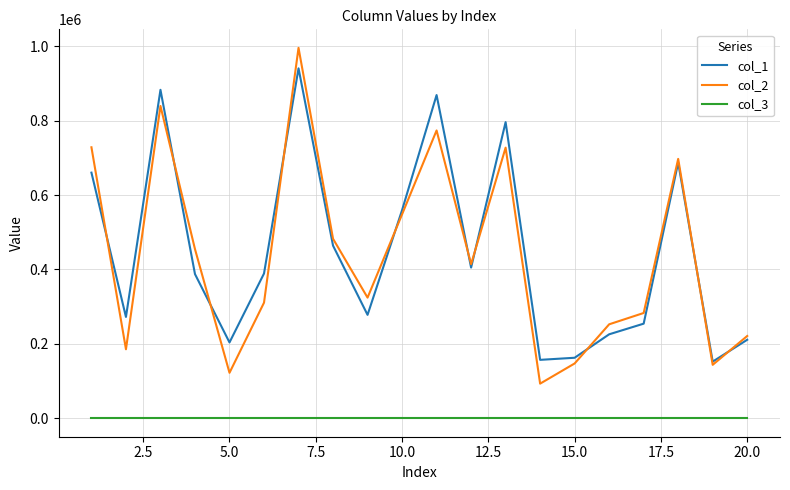

List the series in order of their peak value, lowest first.

col_3, col_1, col_2